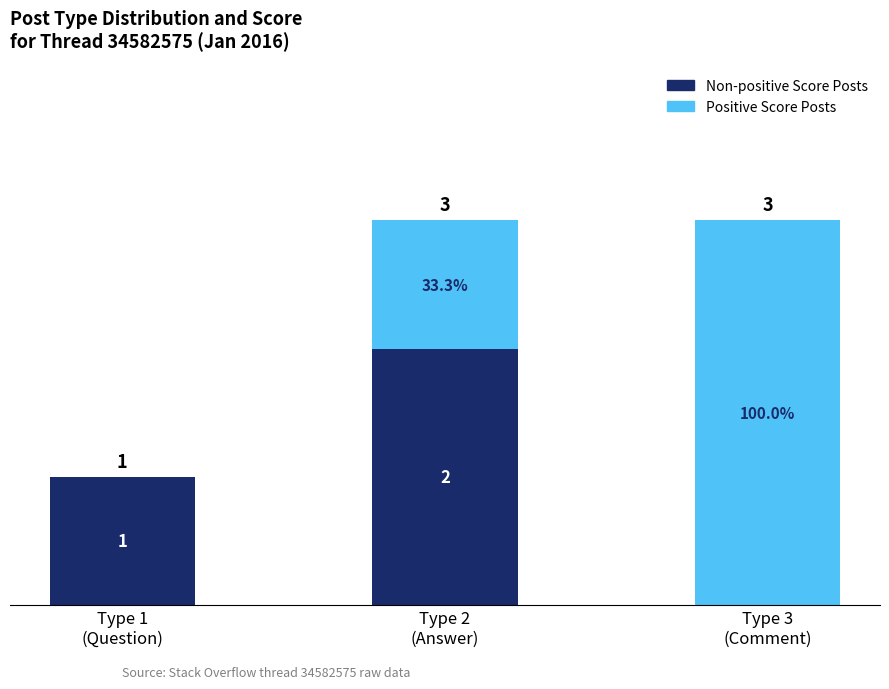

What is the sum of all Non-positive Score Posts values?

3